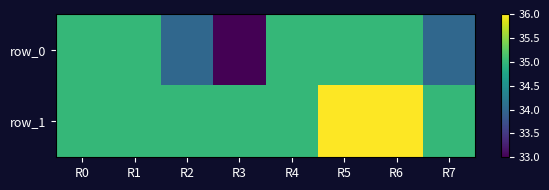

What is the total value across all series at R3?

68